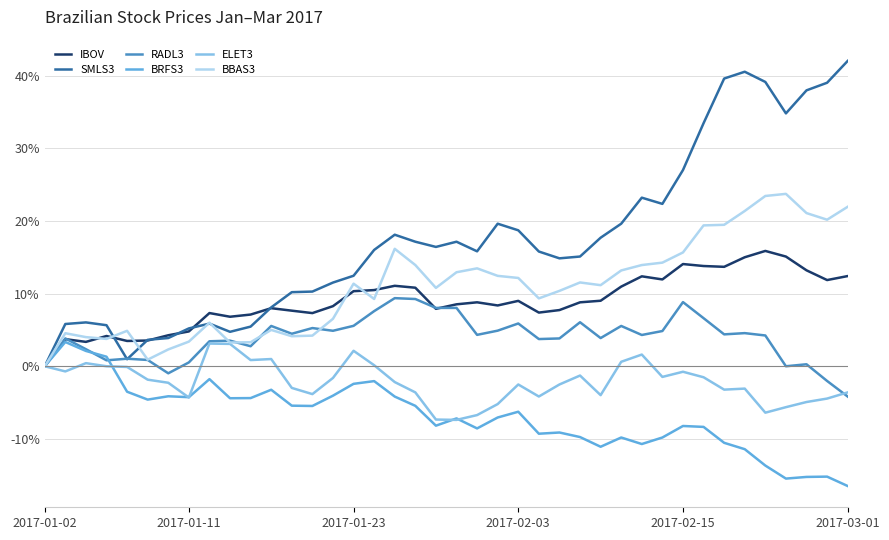

What is the difference between the second highest and minimum values in the BBAS3 series?

23.4